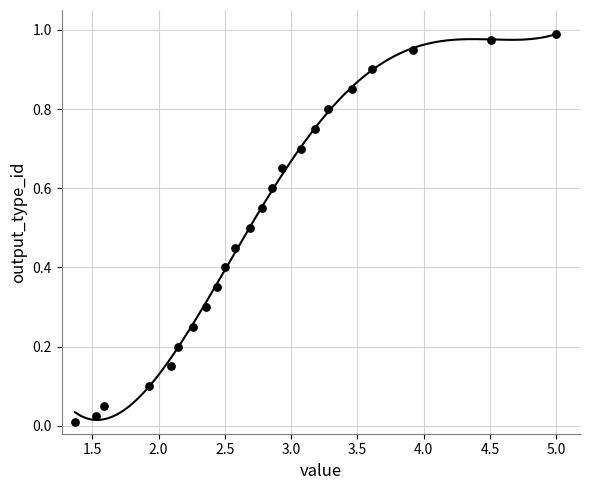

What is the range of X values (max minus min)?

3.6